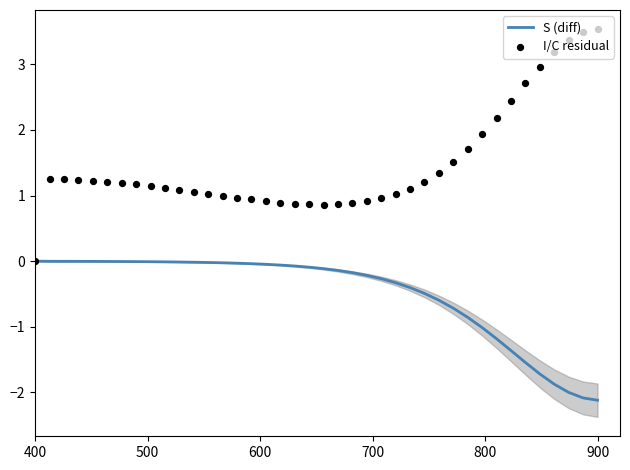

Which series contains the lowest Y value?

S (diff)